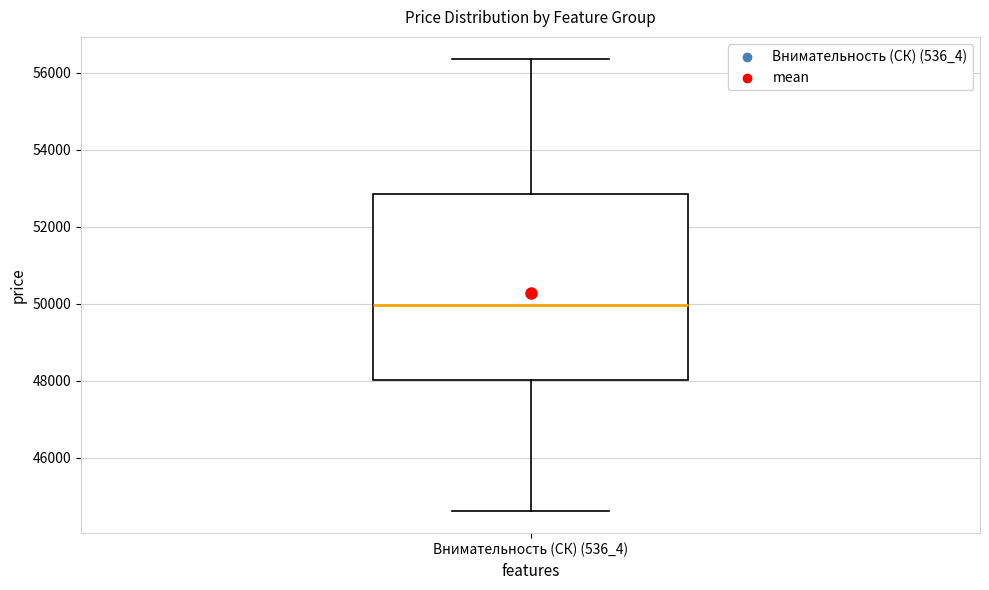

Read this box plot against the y-axis: the position of the median line, the range covered by the box, and the ends of both whiskers. The values are not printed on the chart, so give them approximately, as read against the axis.

median 50000, box 48000 to 52800, whiskers 44600 to 56400